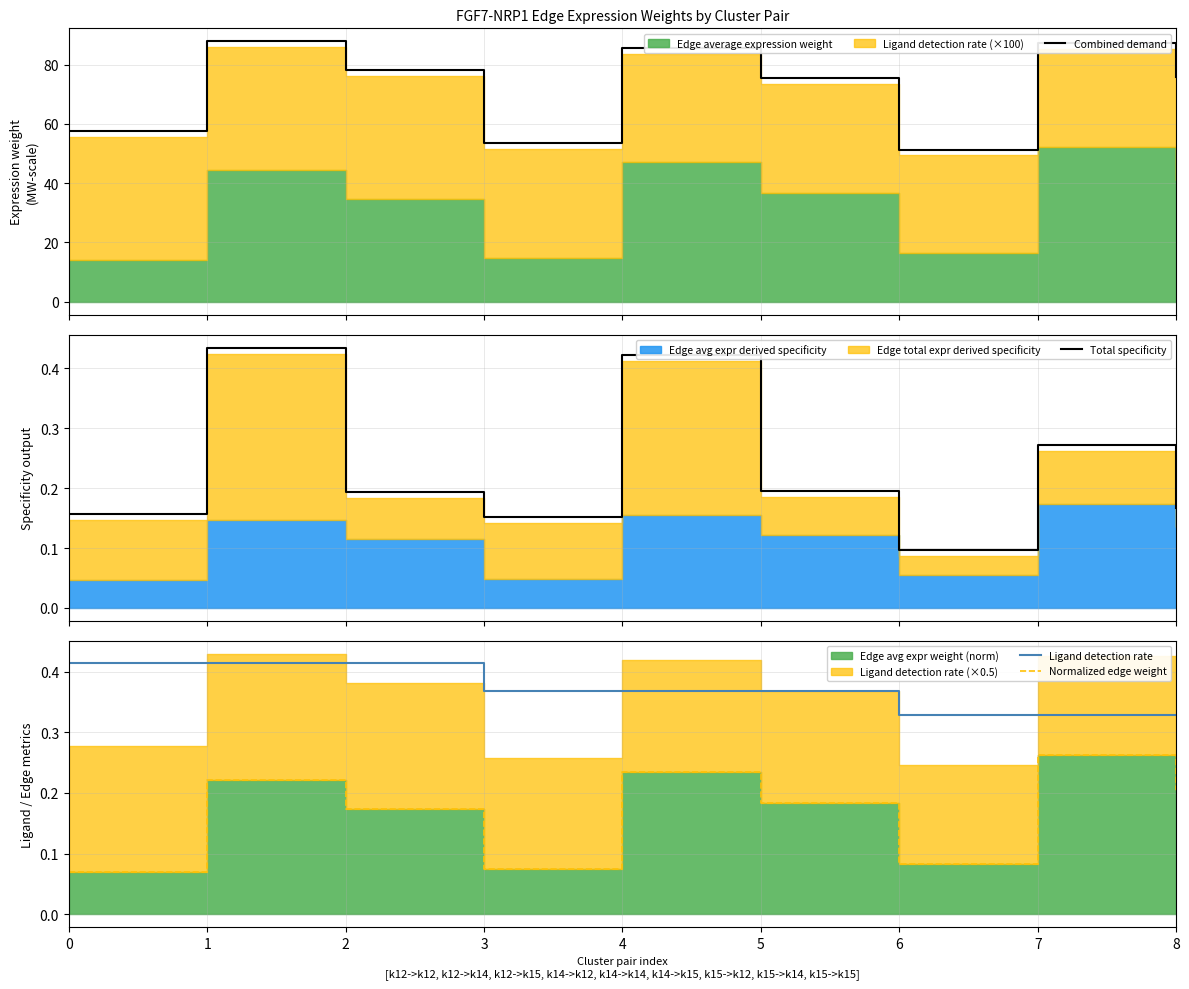

What is the value of the Total specificity point at the 1st from the left?

0.2